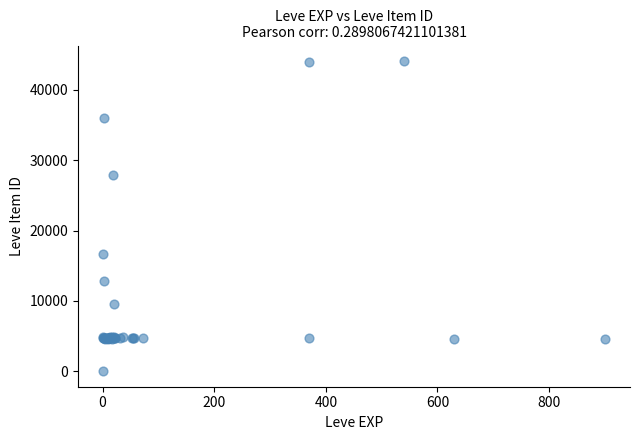

What Y value in the scatter plot is closest to 22050?

16734